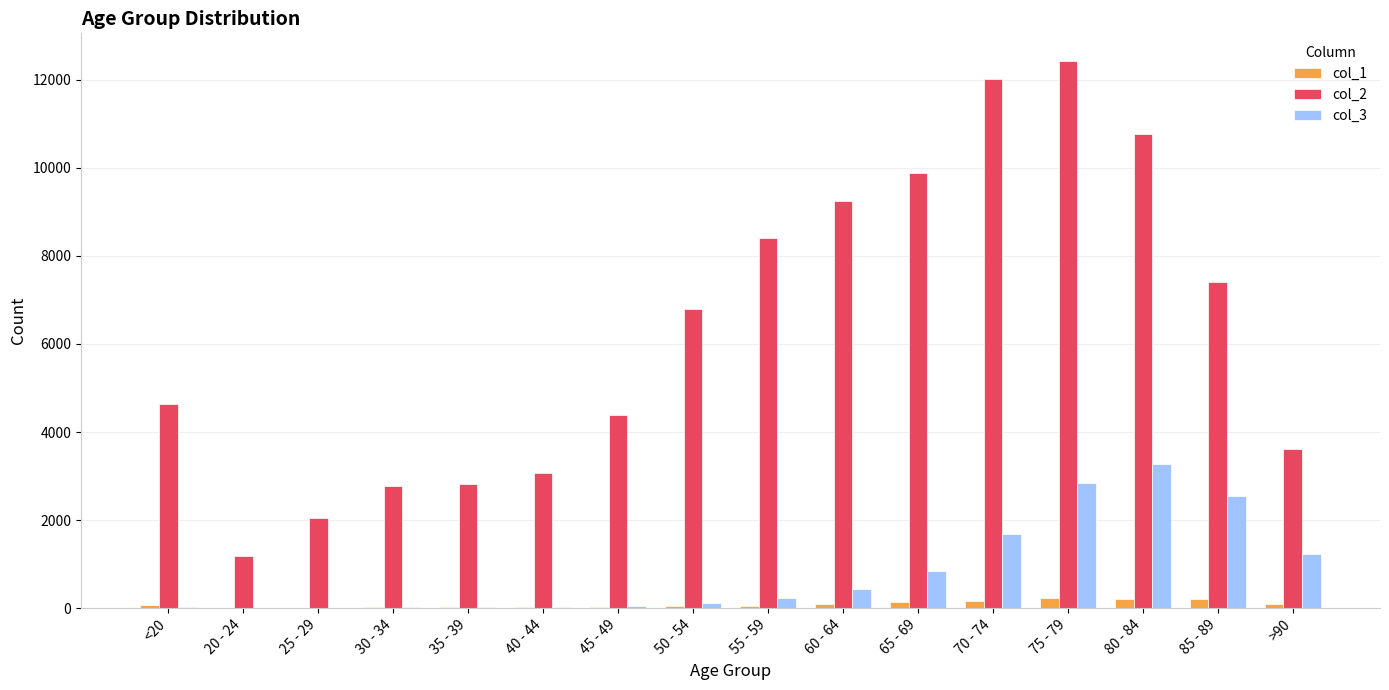

Which series has the largest total across all categories?

col_2